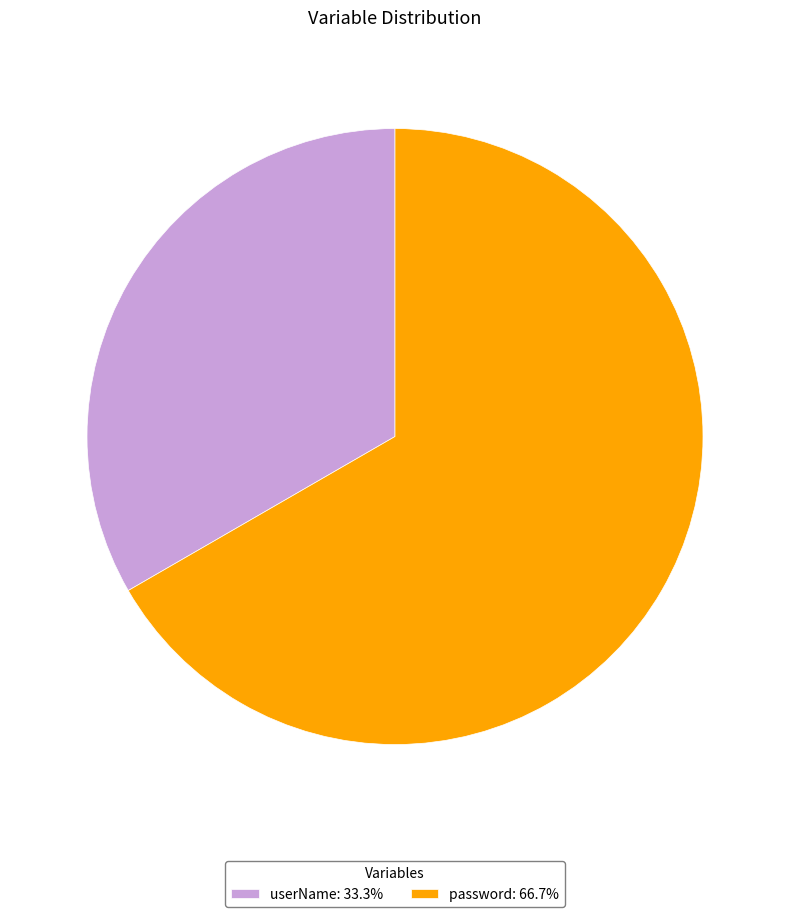

Is the sum of password: 66.7% and userName: 33.3% greater than half?

Yes